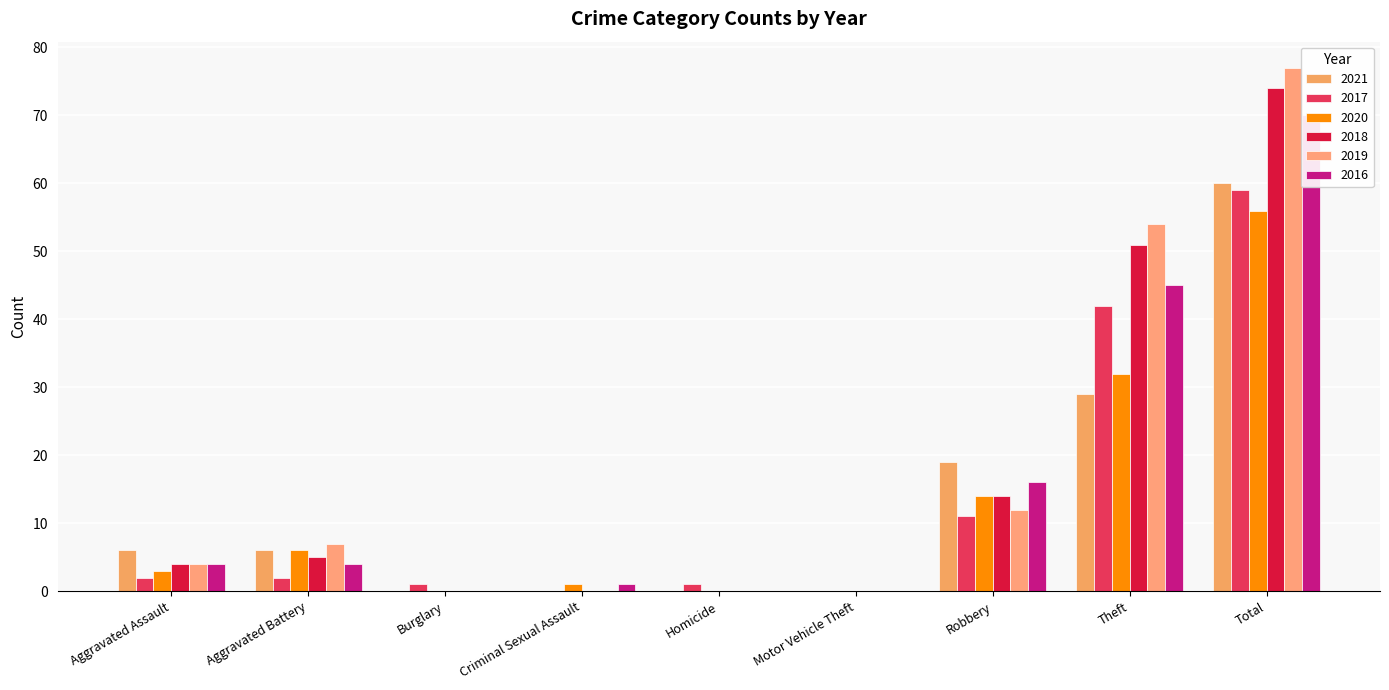

What is the sum of all 2019 values?

154